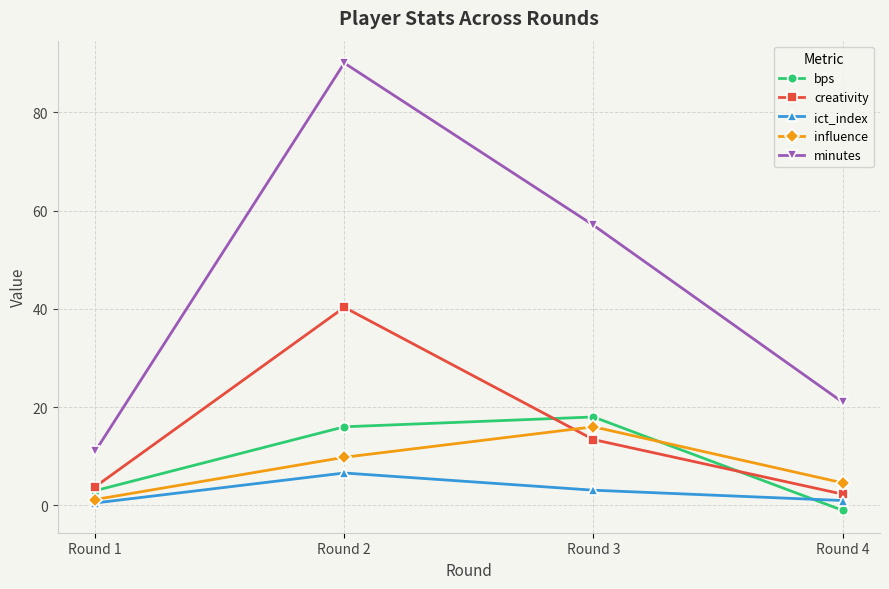

List the labels in order of creativity value, smallest first.

Round 4, Round 1, Round 3, Round 2